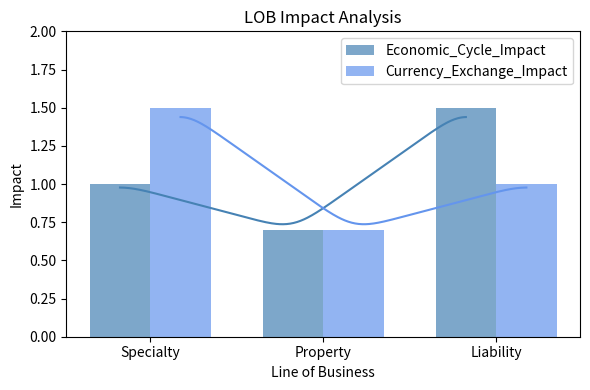

What is the maximum value shown in the chart?

1.5